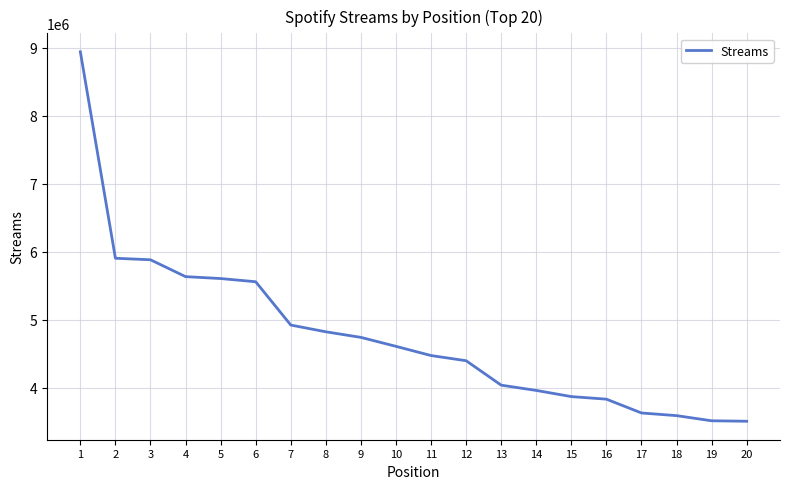

Where does the data first go above 4606798?

1